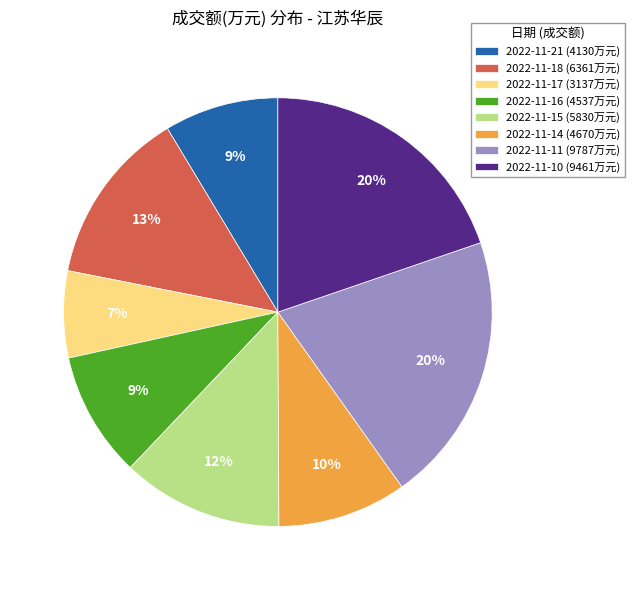

To the nearest percent, what is the combined percentage of 2022-11-18 (6361万元) and 2022-11-17 (3137万元)?

20%